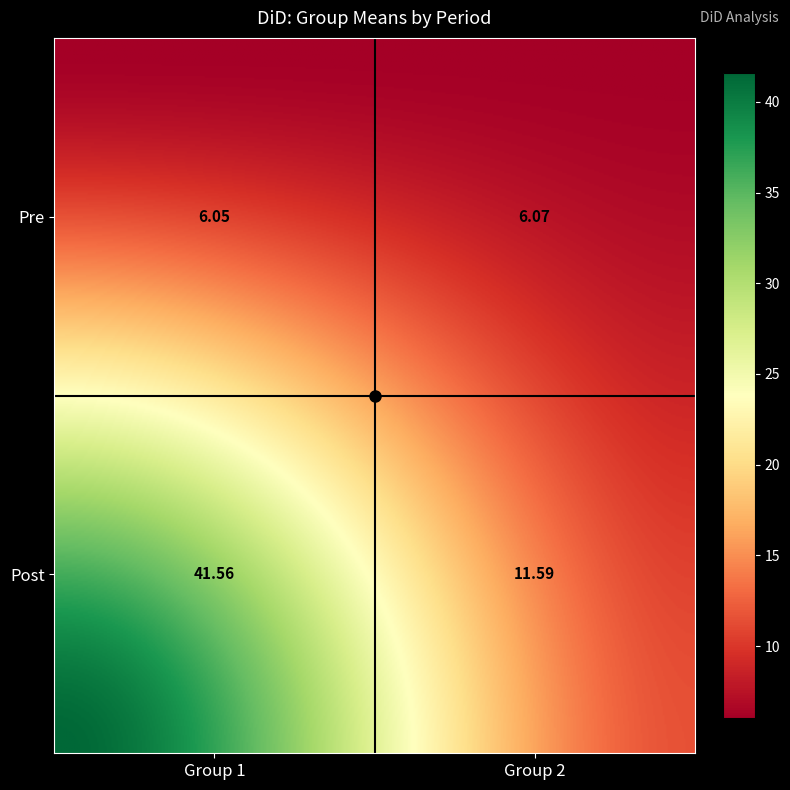

What is the difference between the maximum and minimum values?

35.5